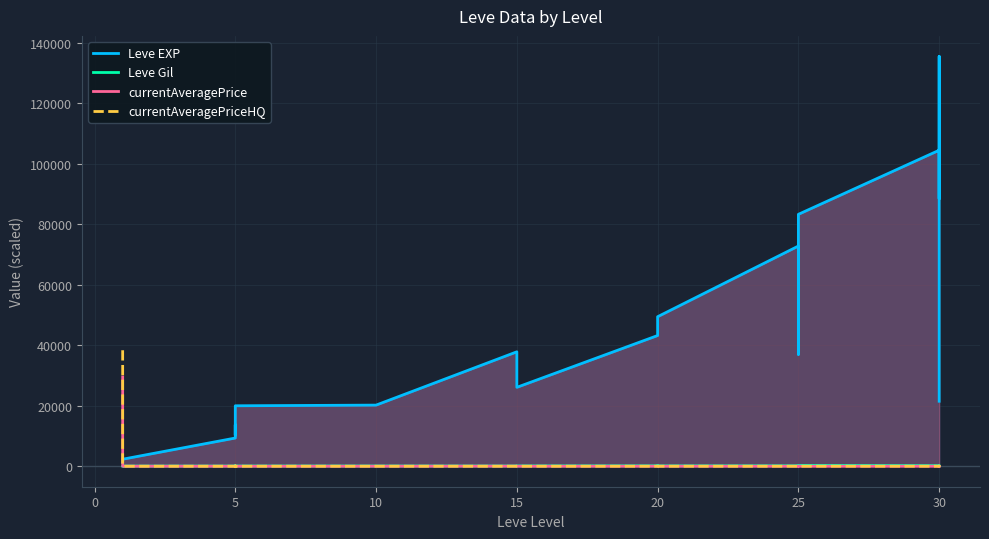

Which series has the widest spread of values?

Leve EXP